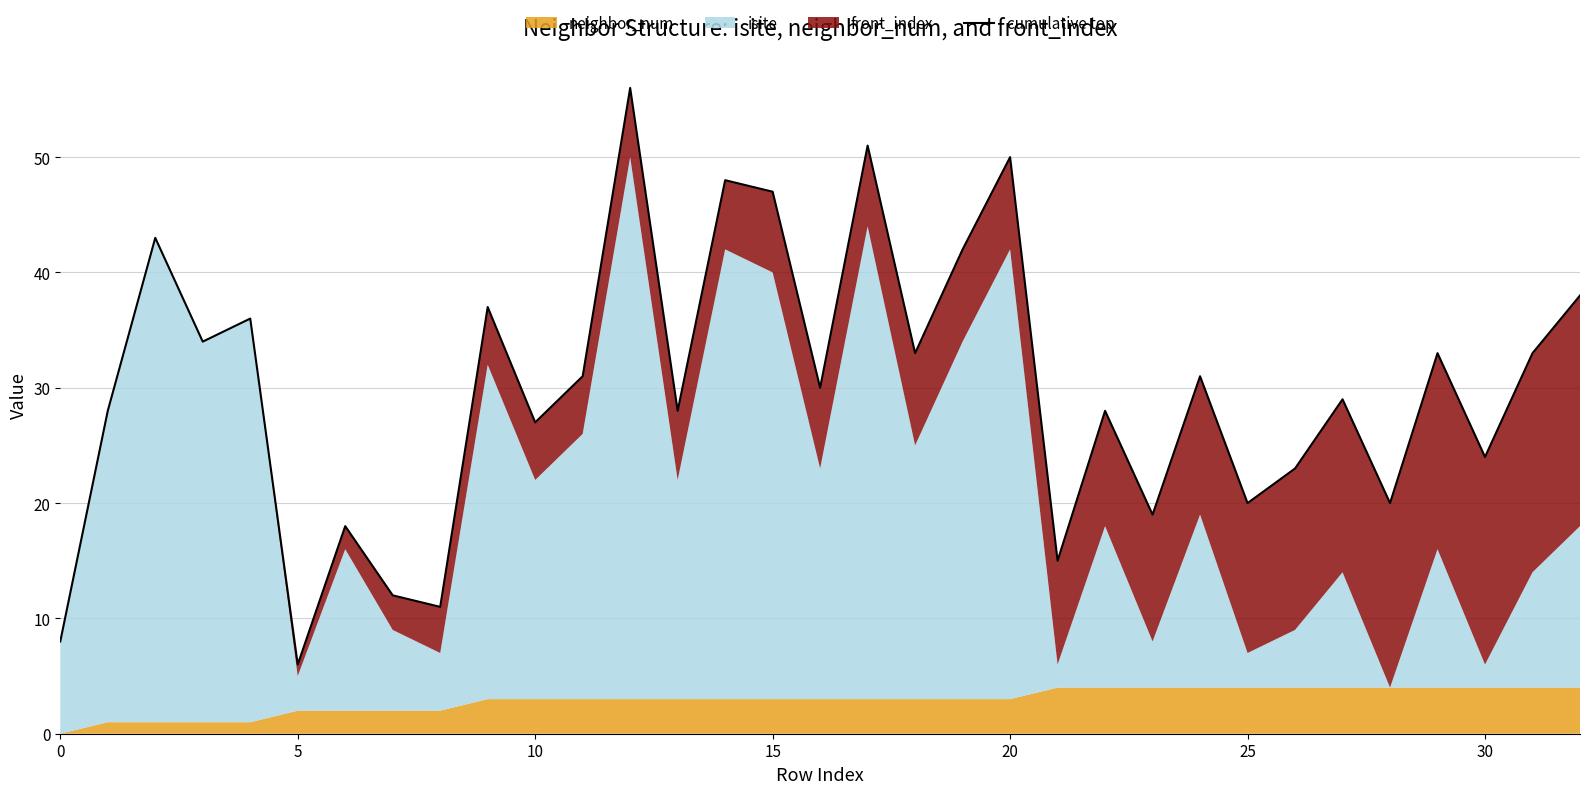

Reading left to right, transcribe all the data shown in this chart.

8	28	43	34	36	6	18	12	11	37	27	31	56	28	48	47	30	51	33	42	50	15	28	19	31	20	23	29	20	33	24	33	38